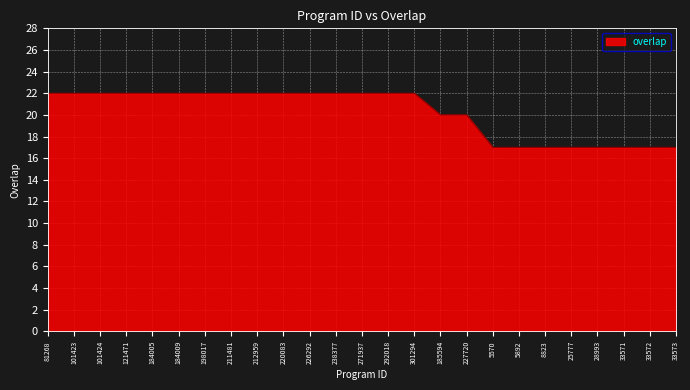

What is the greatest value displayed?

22